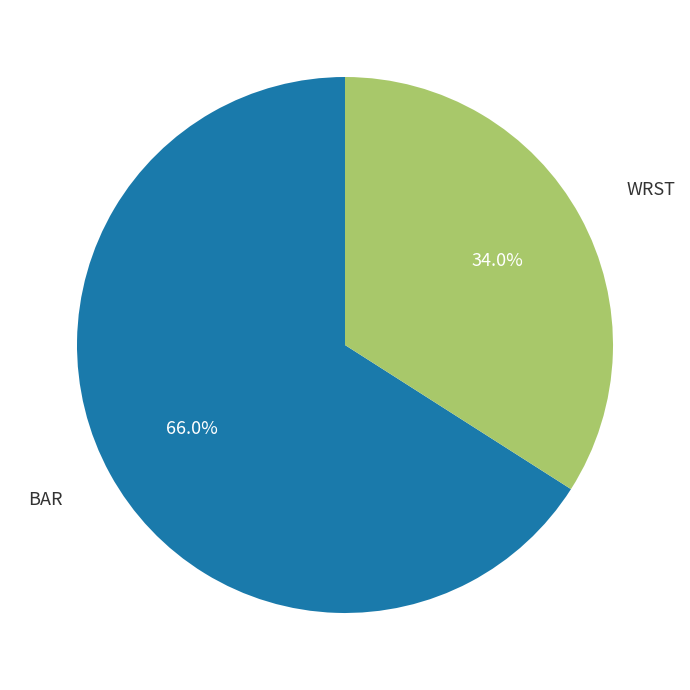

How many slices are in this pie chart?

2